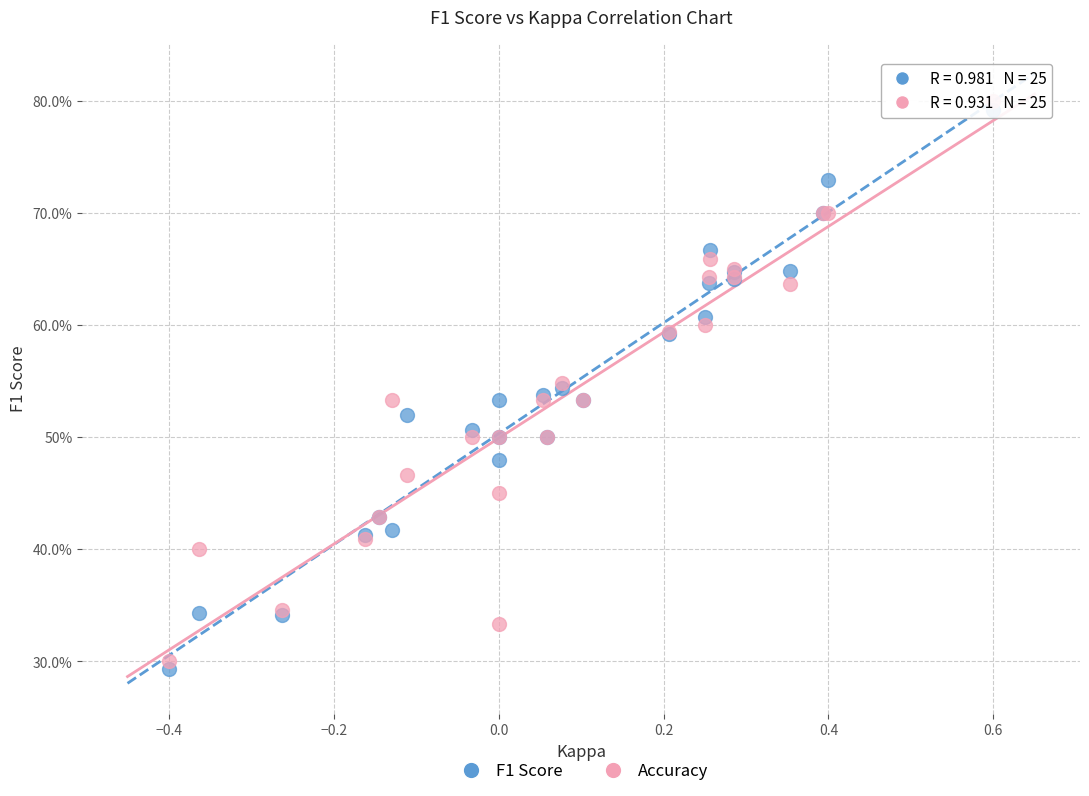

What are all the series names shown in the legend?

F1 Score, Accuracy